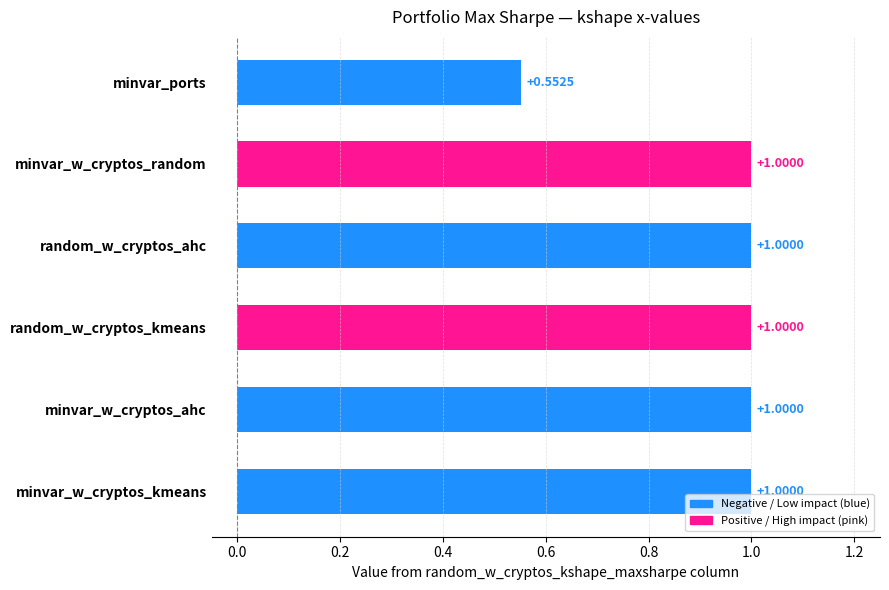

At which label is the value closest to 0?

minvar_ports